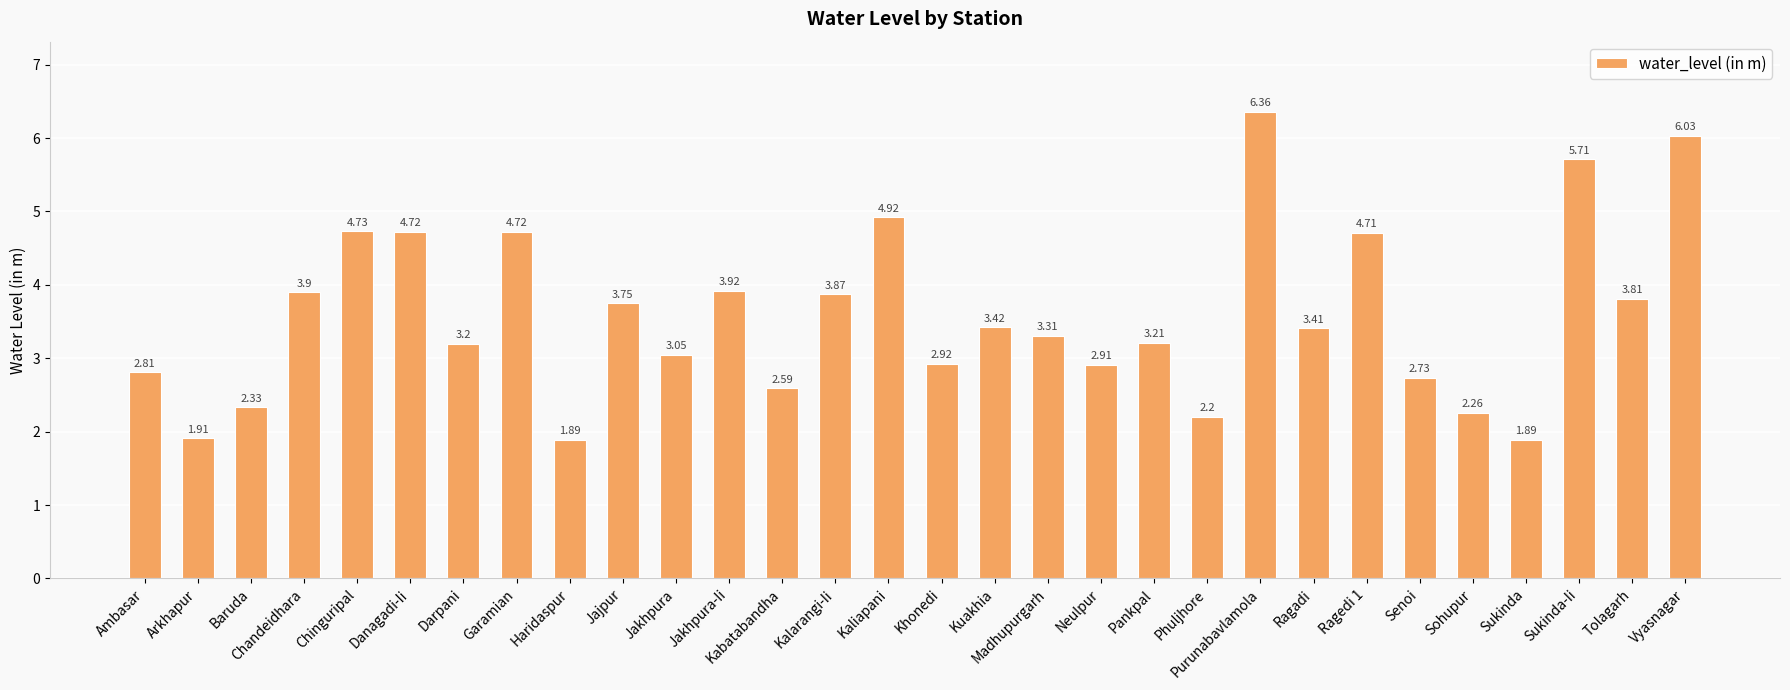

What is the difference between the values at Ragadi and Danagadi-Ii?

1.3